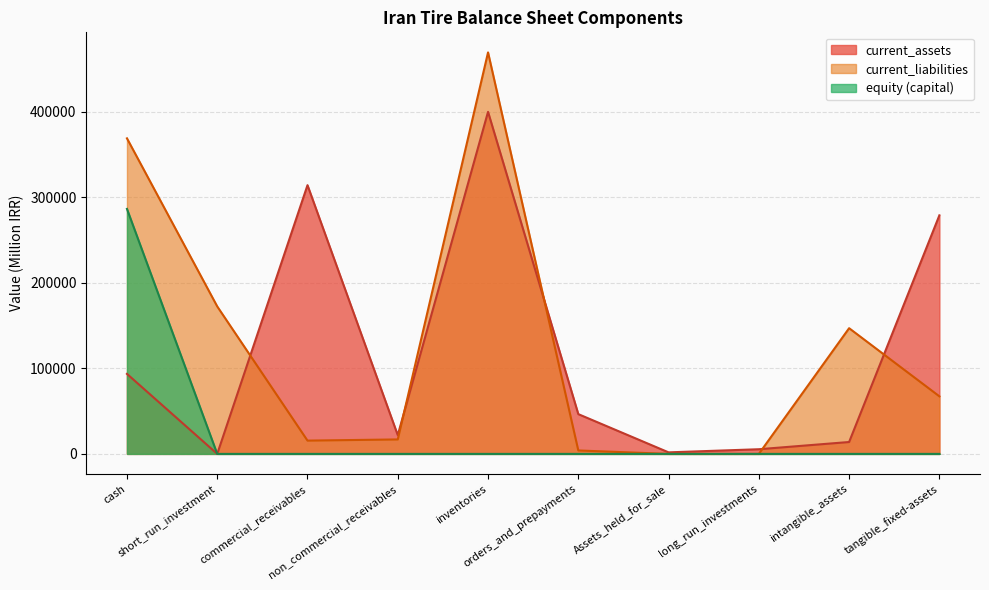

What is the highest value of the equity (capital) series?

286469